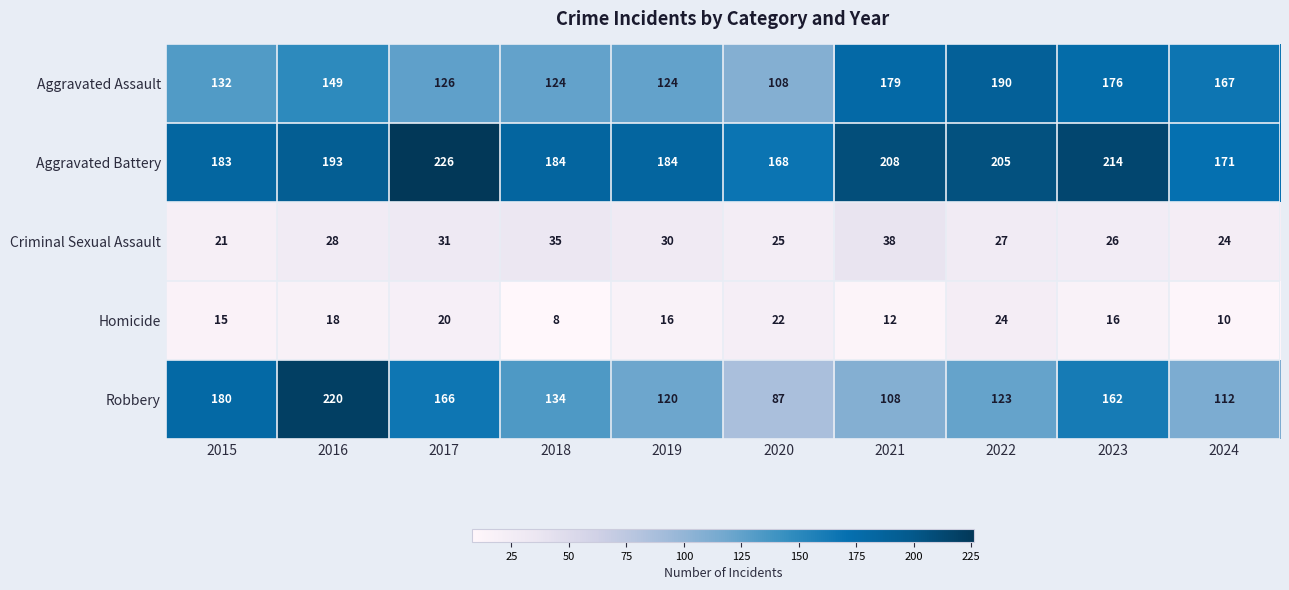

Which series has the largest total across all categories?

Aggravated Battery